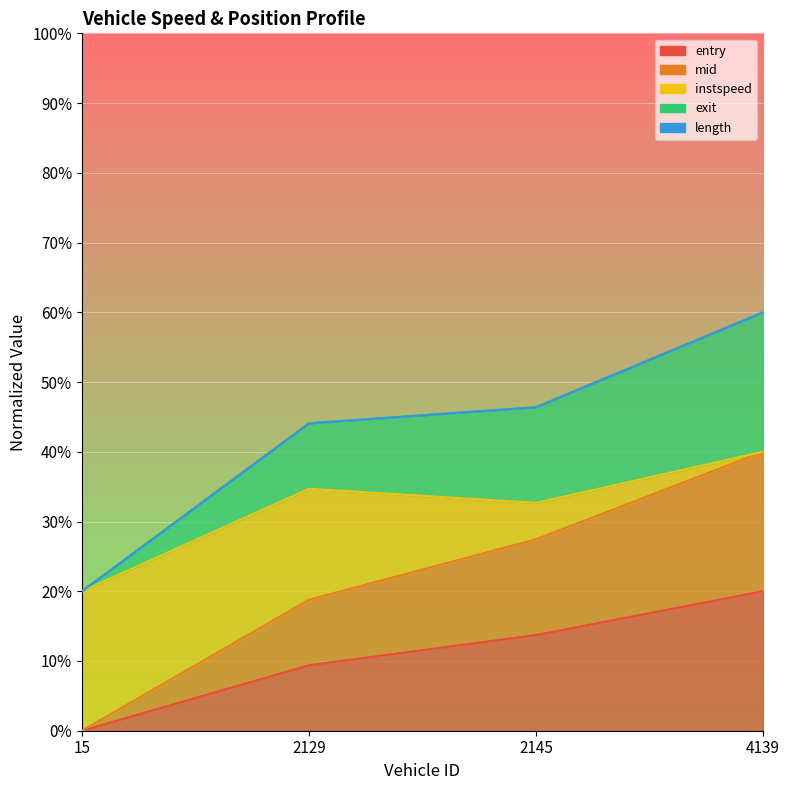

True or false: exit and mid intersect in this chart.

False